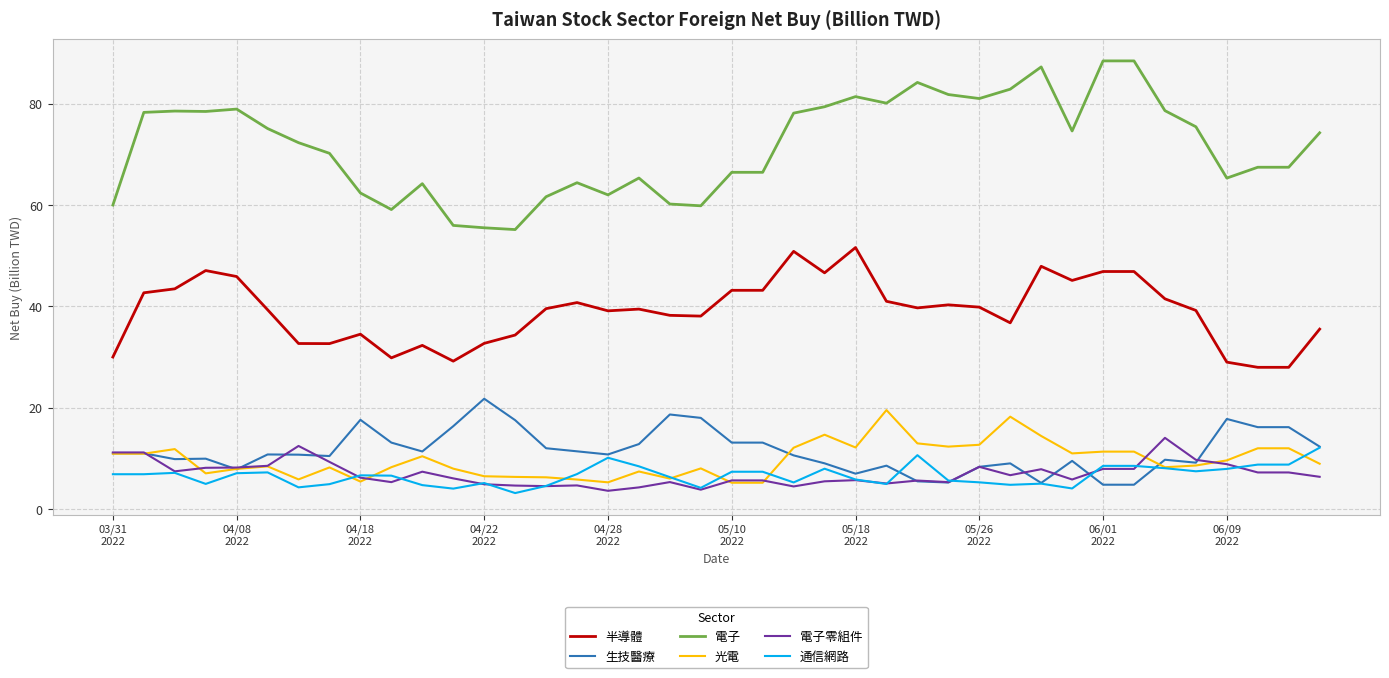

Which series has the largest total across all categories?

電子